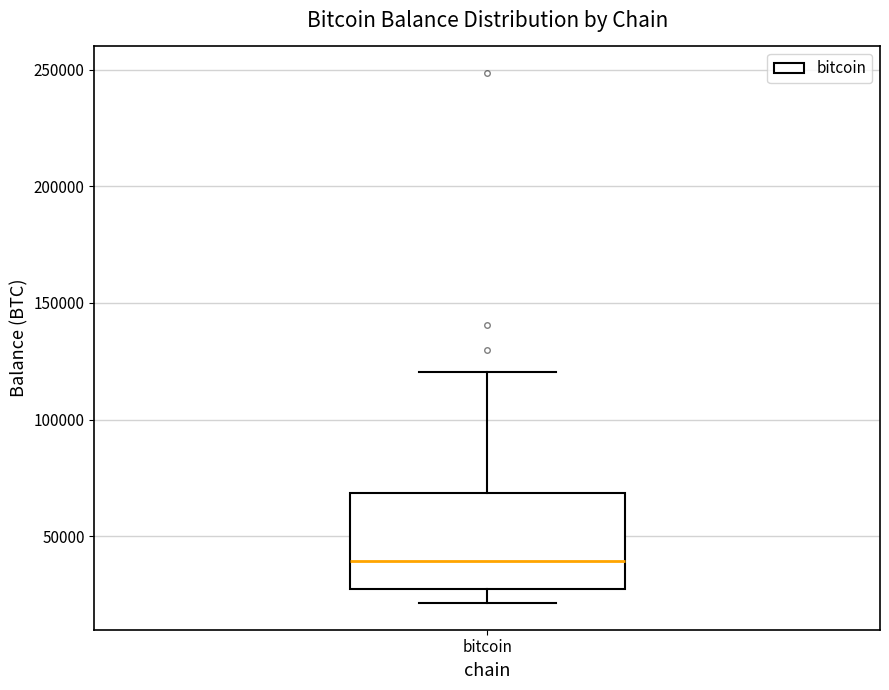

Where does the lower whisker of the box for bitcoin end on the y-axis? The values are not printed on the chart, so give them approximately, as read against the axis.

20000